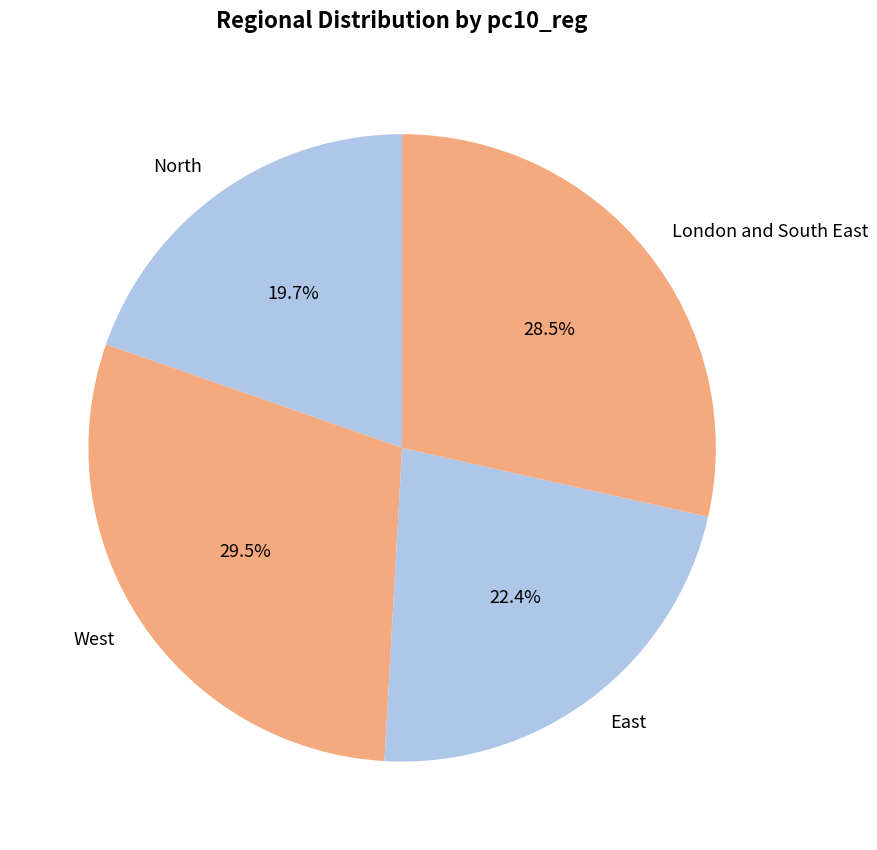

Which category has the biggest portion of the pie?

West